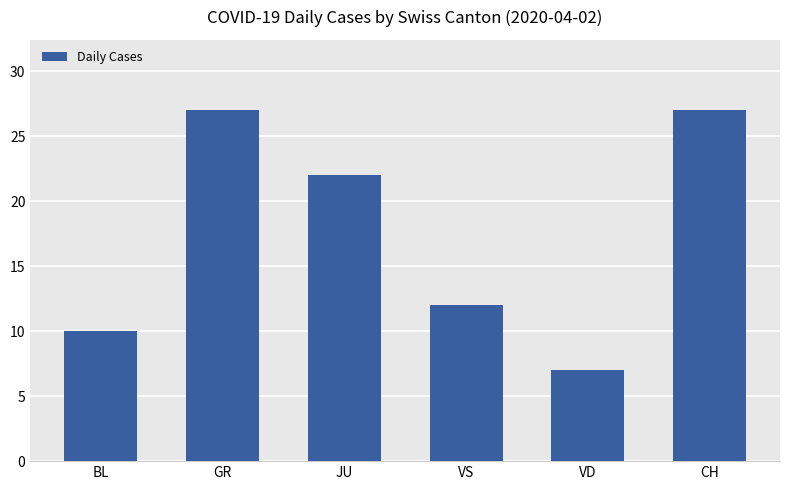

How many bars are there in total?

6